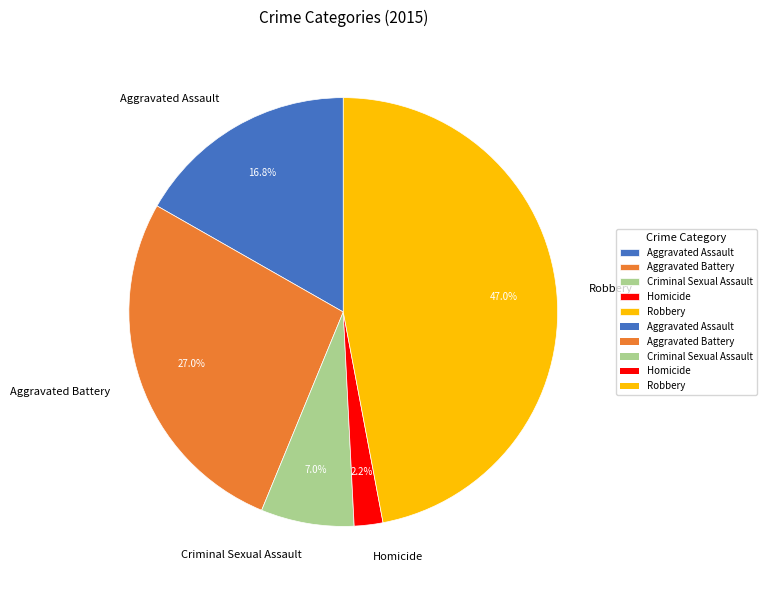

How many slices are in this pie chart?

5